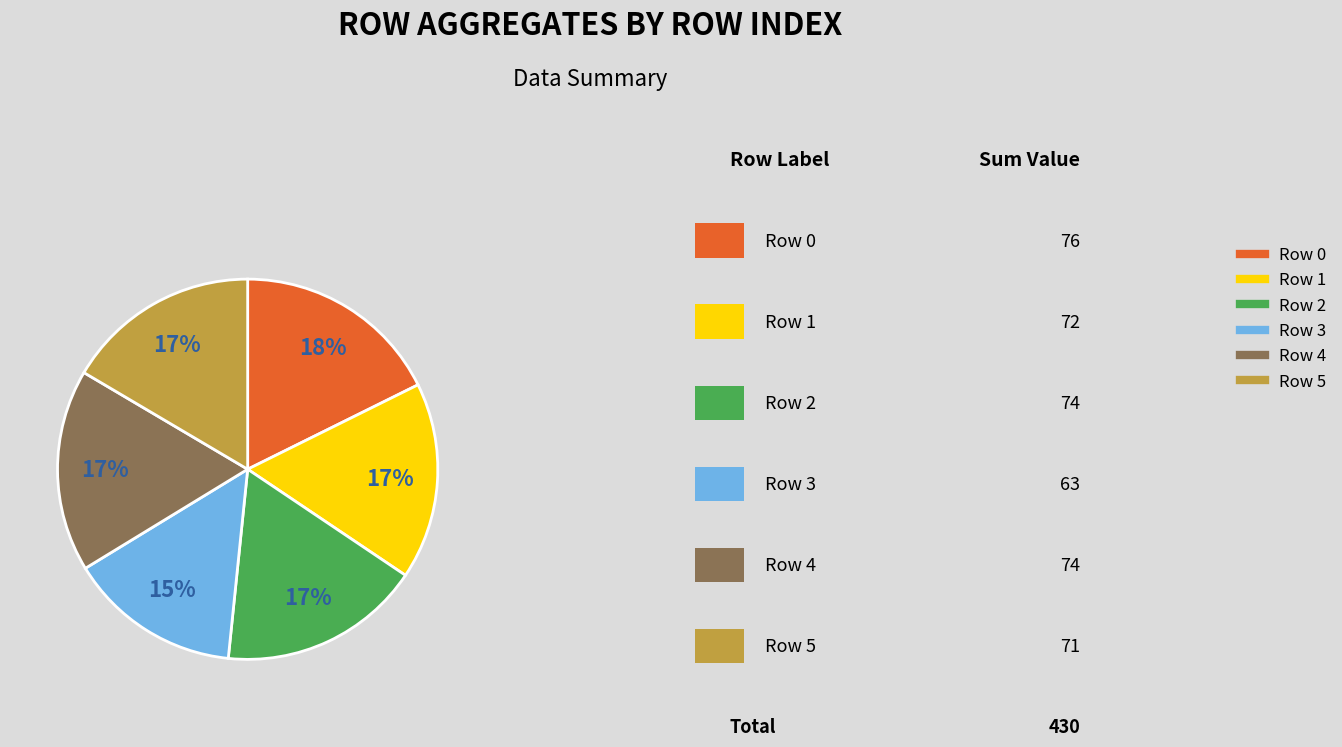

To the nearest percent, what is the average slice percentage?

17%